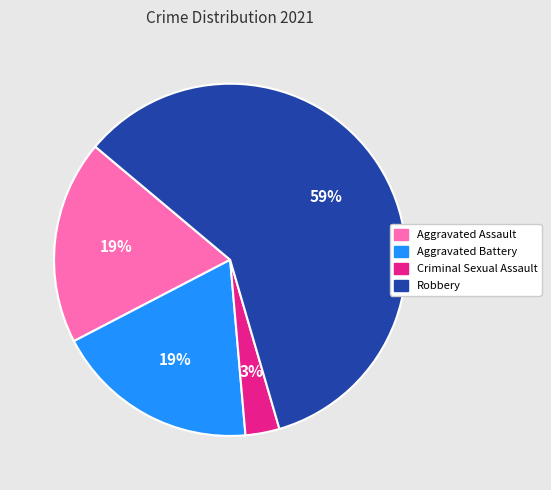

Is there any slice that represents more than half of the pie?

Yes